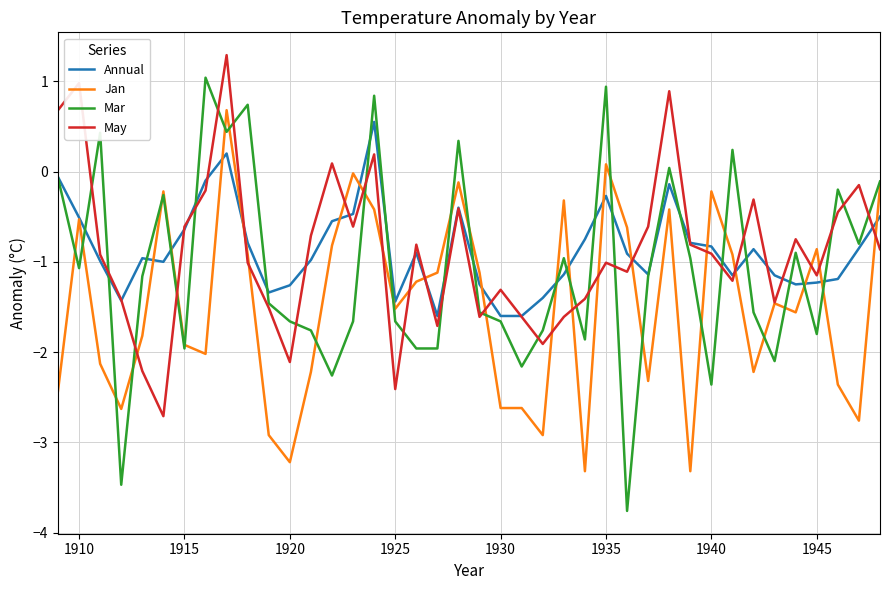

What are all the series names shown in the legend?

Annual, Jan, Mar, May